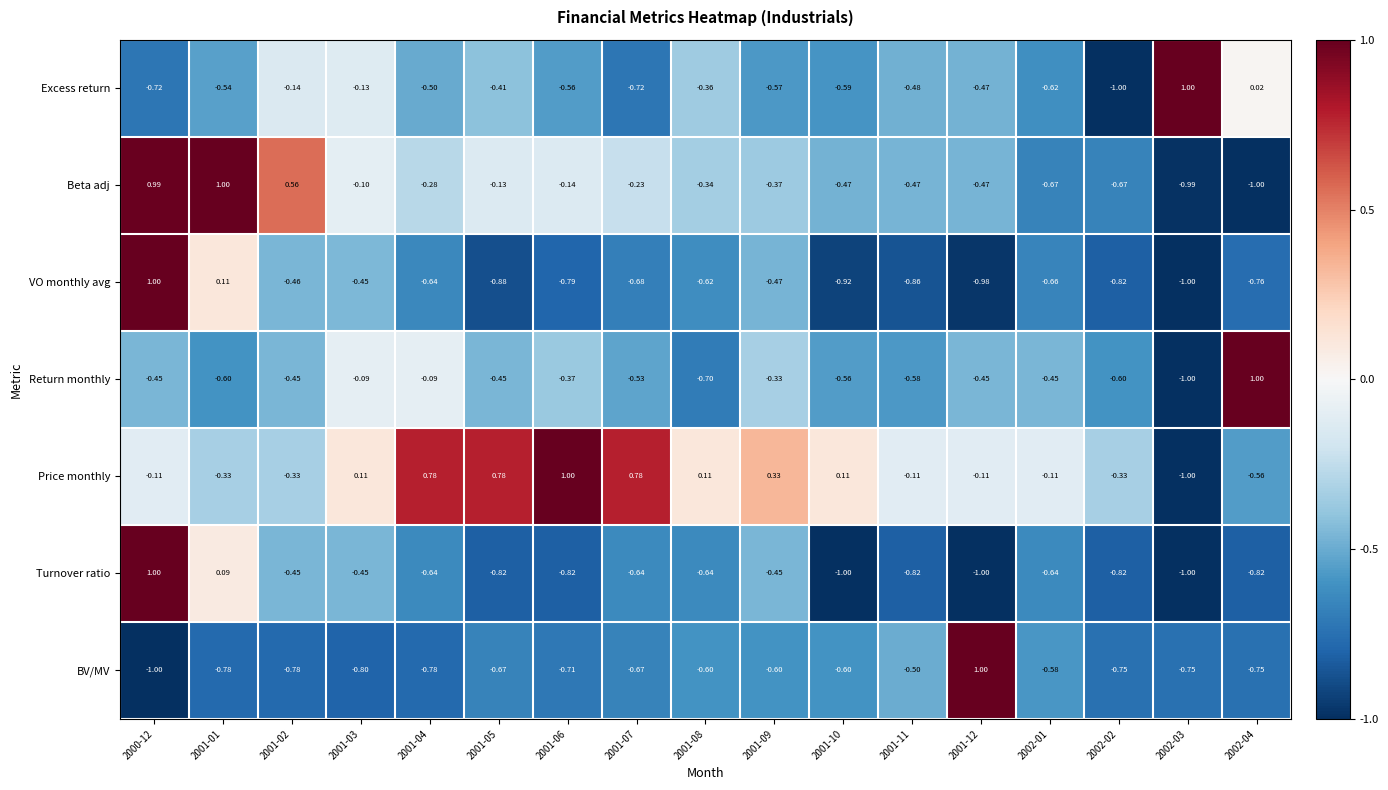

Is the value of BV/MV at 2002-04 greater than the value of VO monthly avg at 2002-02?

Yes